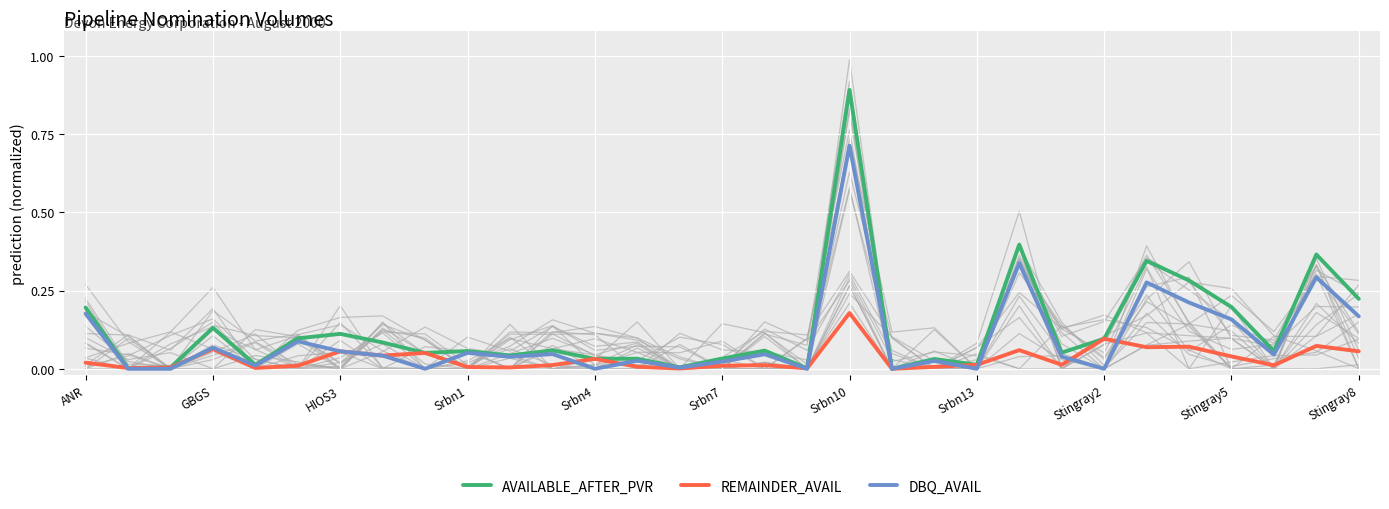

What is the maximum value for AVAILABLE_AFTER_PVR?

0.9